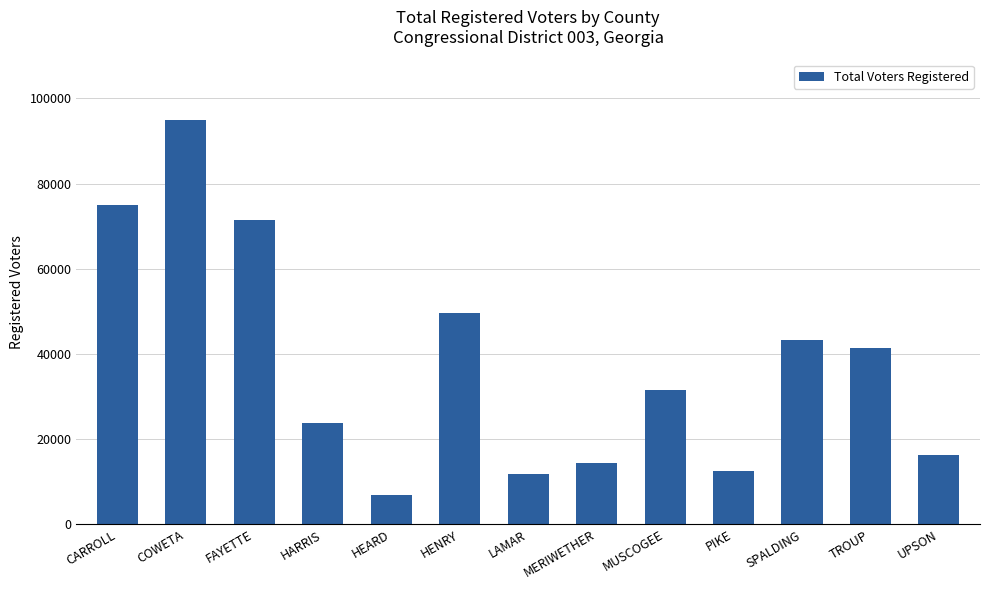

What is the label of the 7th bar from the right?

LAMAR